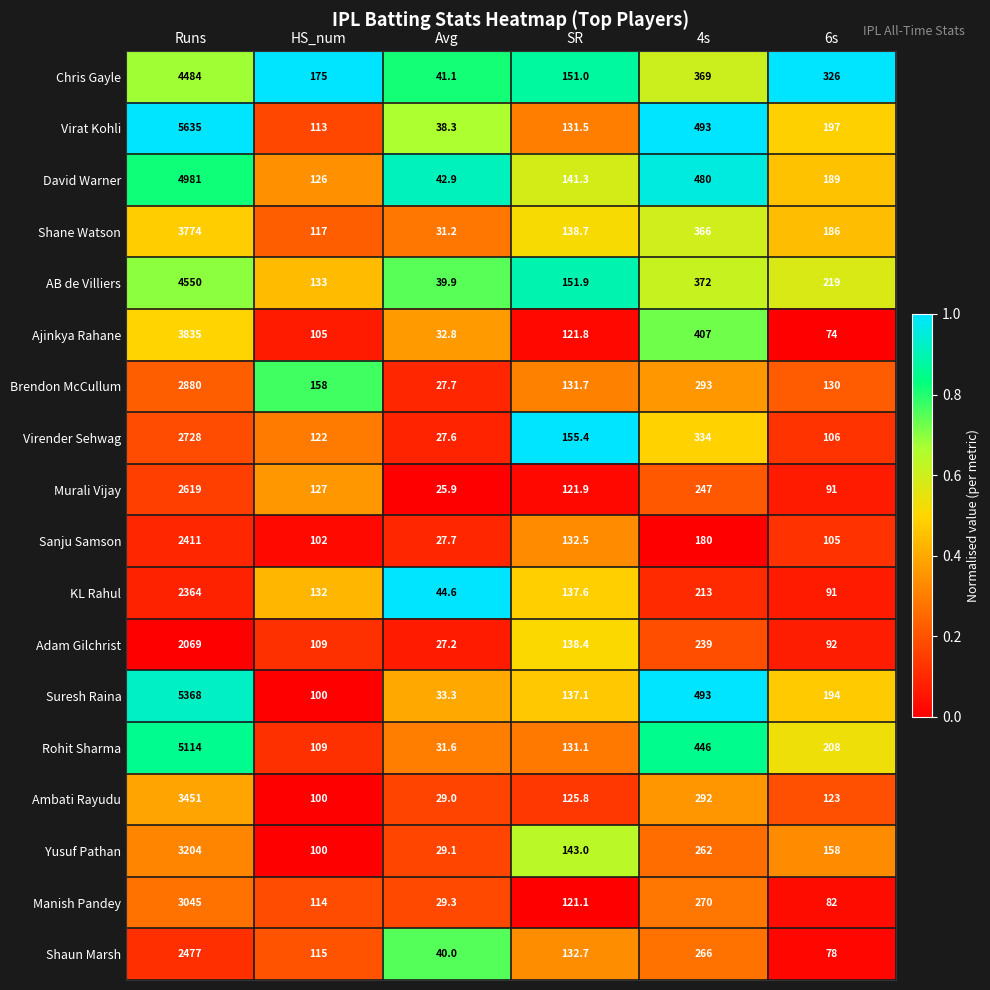

True or false: KL Rahul has a value of 187.5 at SR.

False